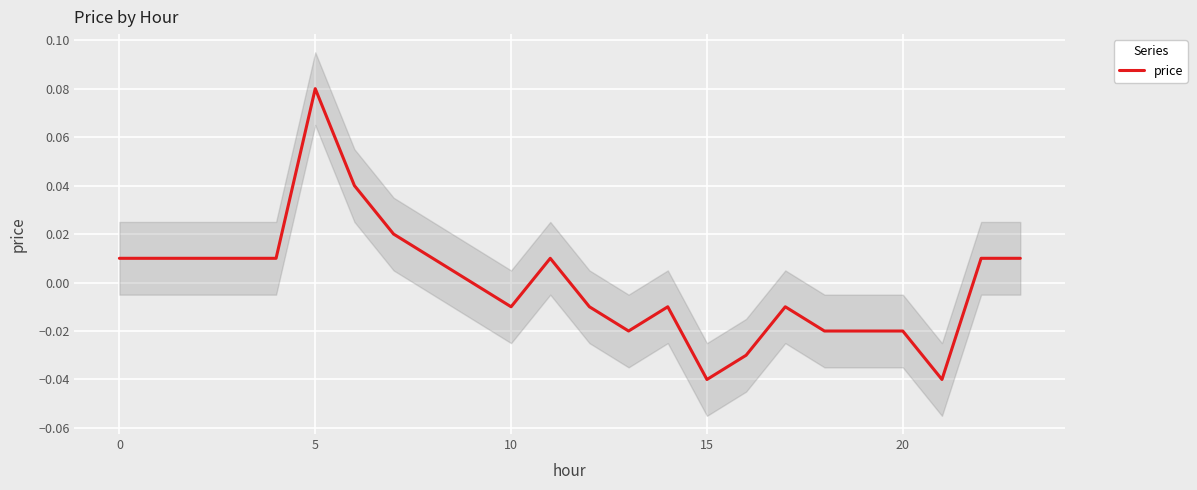

True or false: there are more than 0 points higher than both neighbors.

True